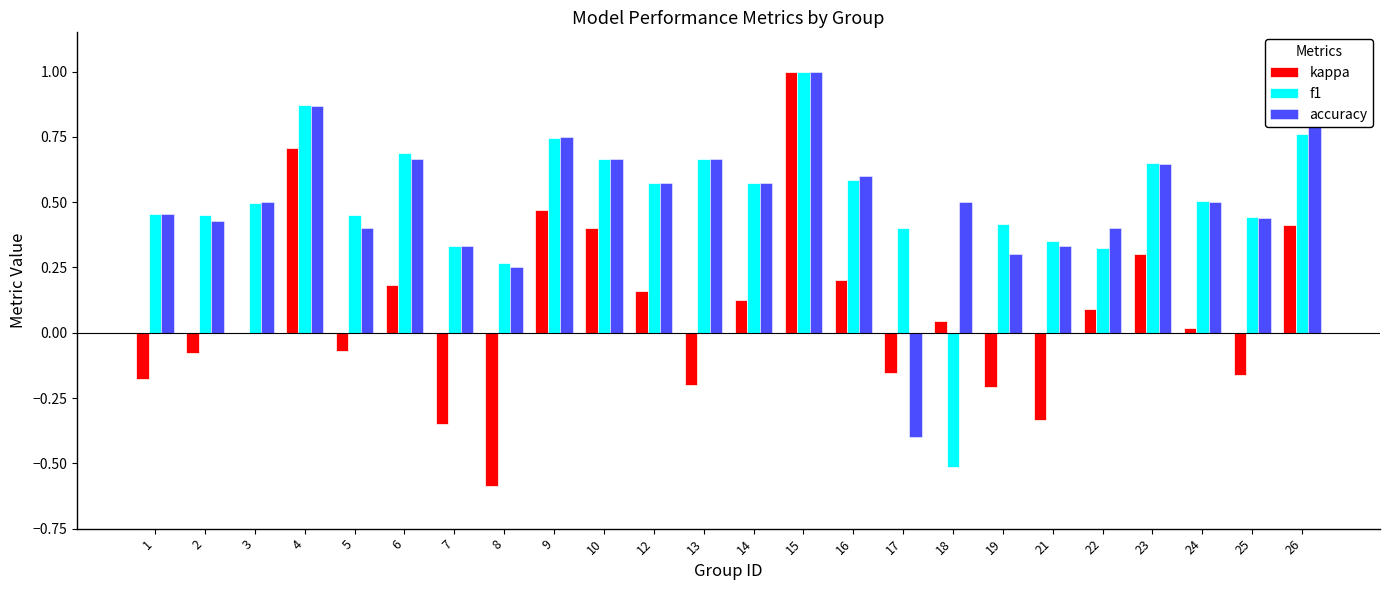

The value of accuracy at 12 is 0.2. True or false?

False